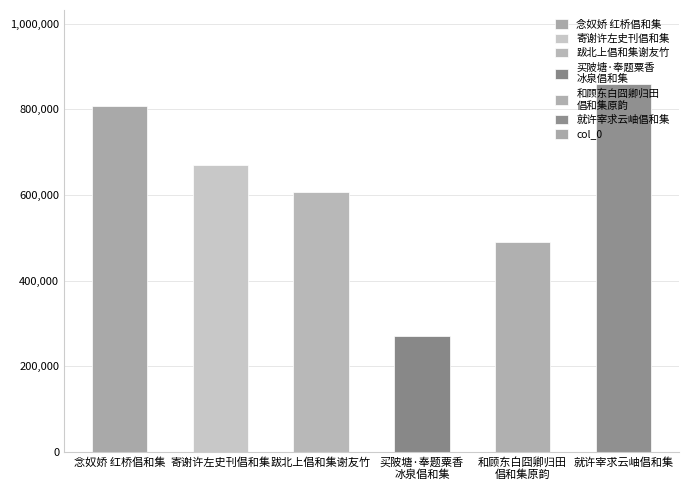

Which label corresponds to the largest value in the chart?

就许宰求云岫倡和集